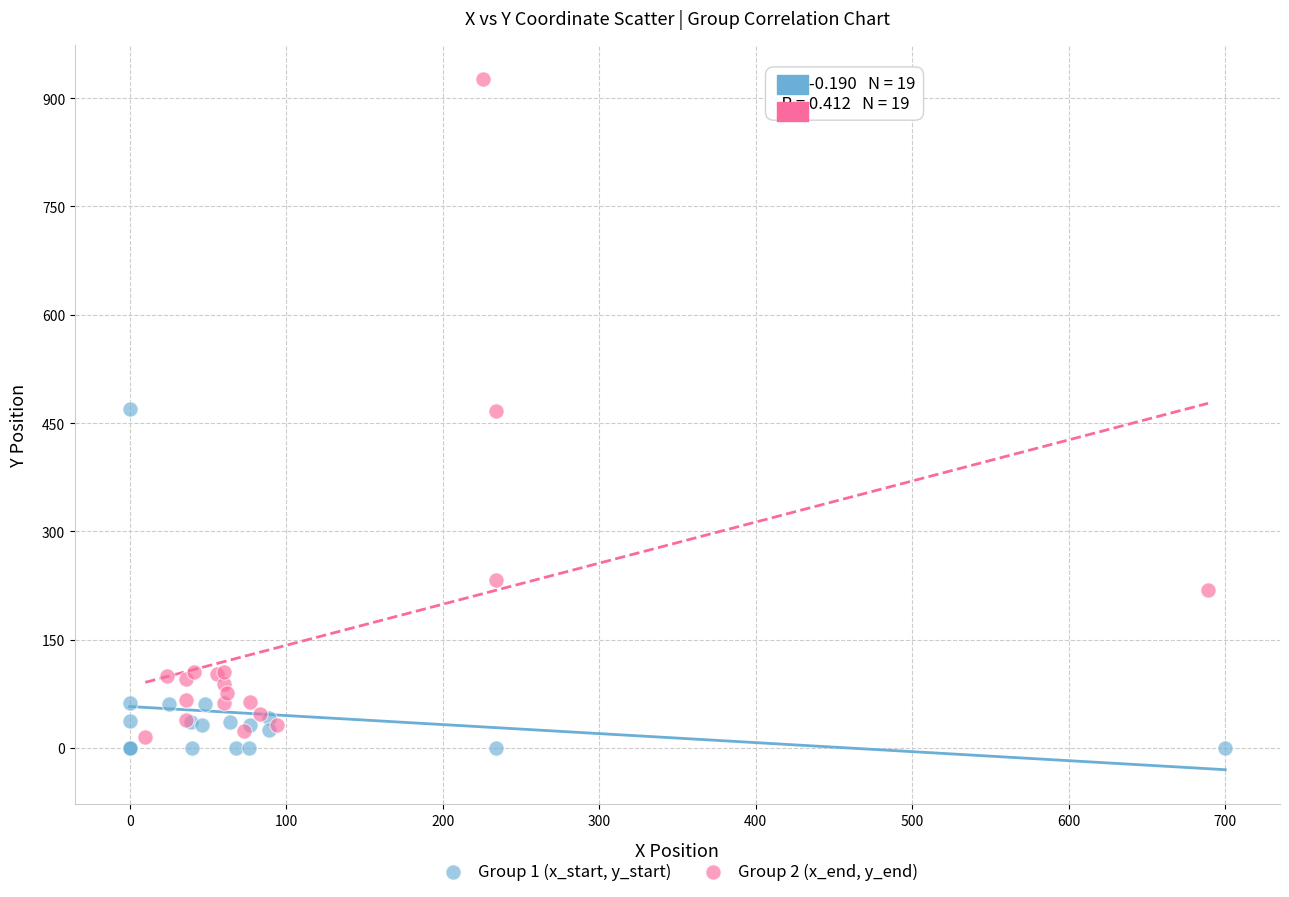

Which series reaches the minimum Y coordinate?

Group 1 (x_start, y_start)